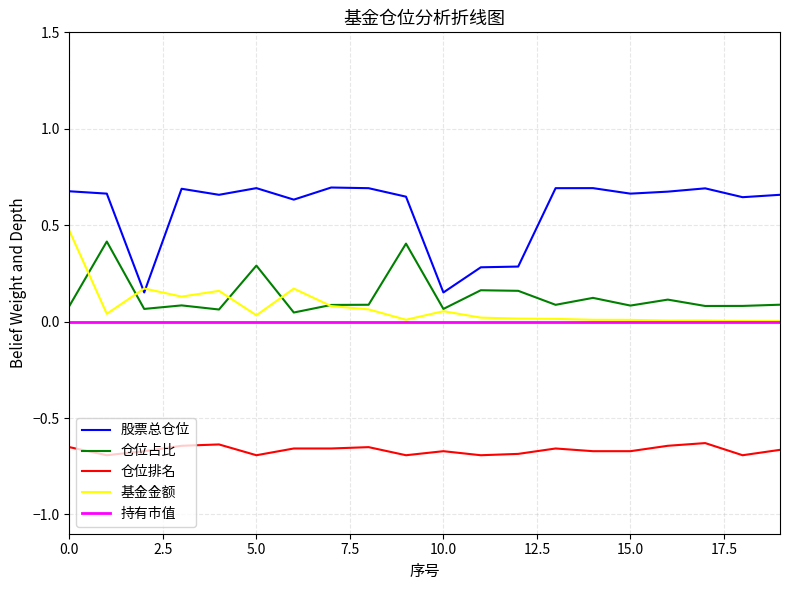

Which series has the largest total across all categories?

股票总仓位